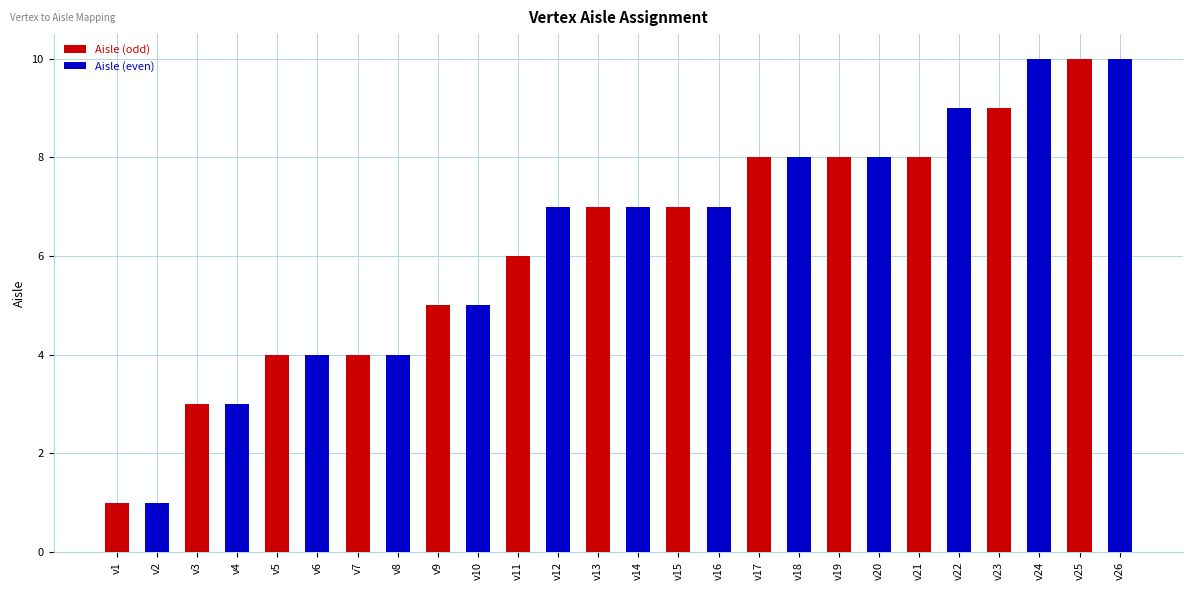

At which label is the value closest to 5?

v9